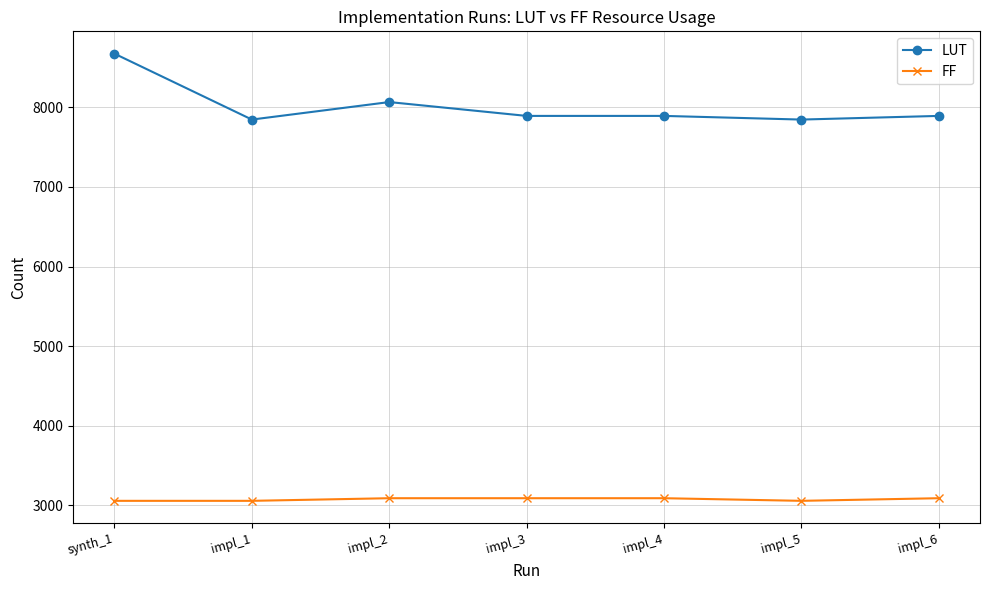

The FF series shows 4343 at synth_1. True or false?

False